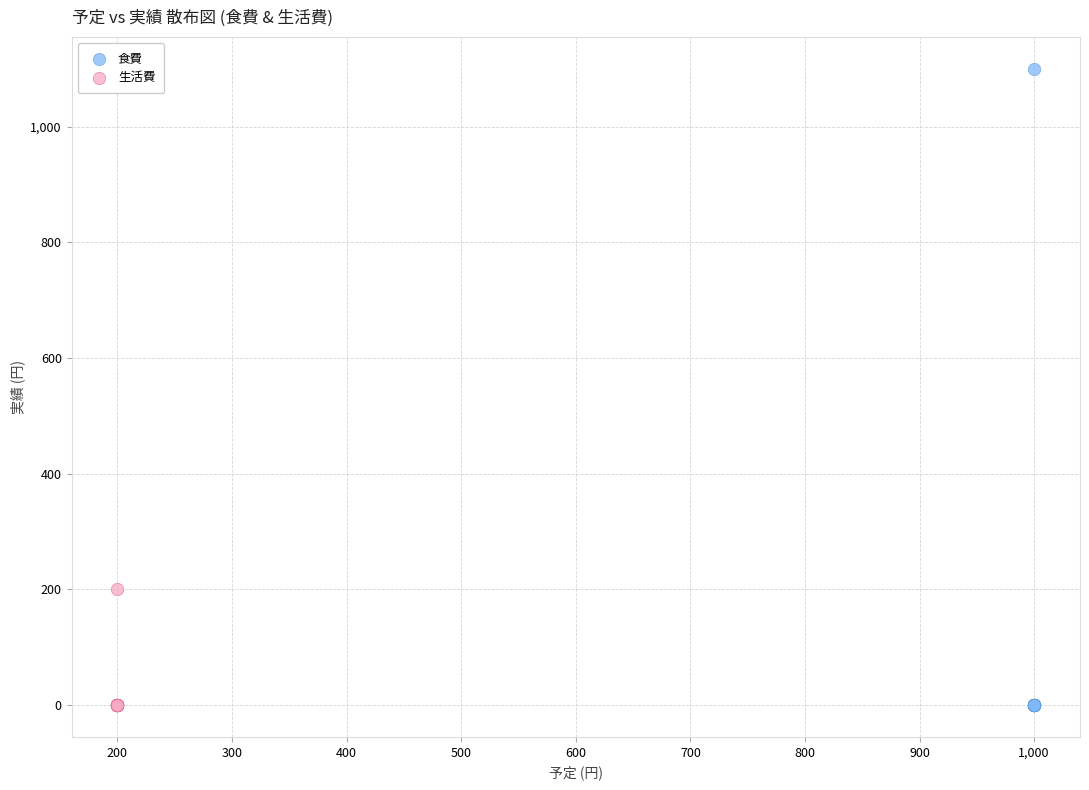

What are all the series names shown in the legend?

食費, 生活費